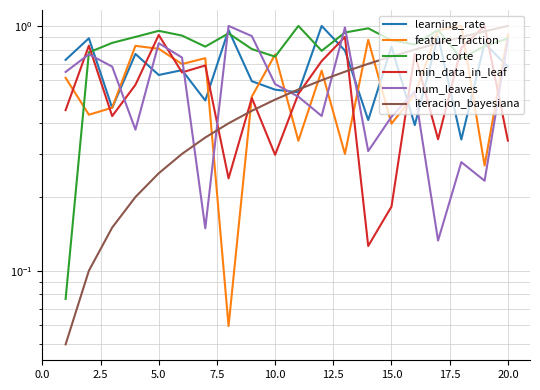

What is the minimum value for prob_corte?

0.1